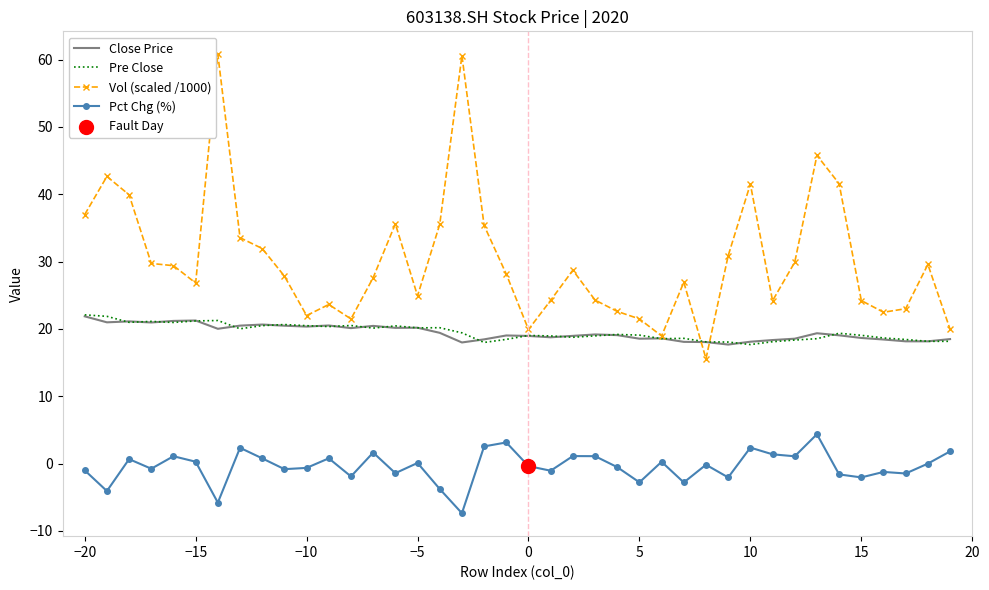

Which series has the widest spread of values?

Vol (scaled /1000)